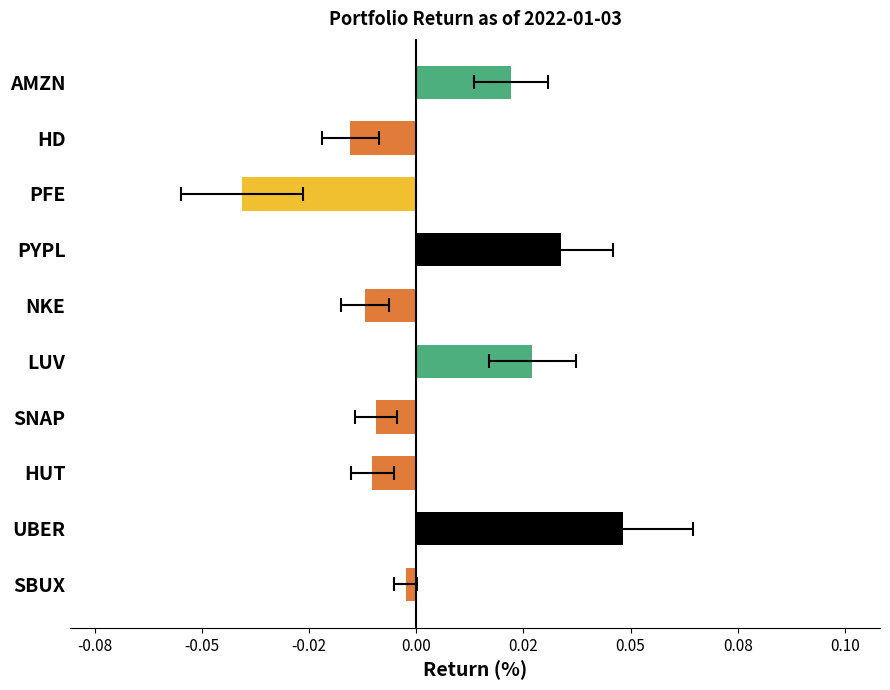

How many bars are there in total?

10